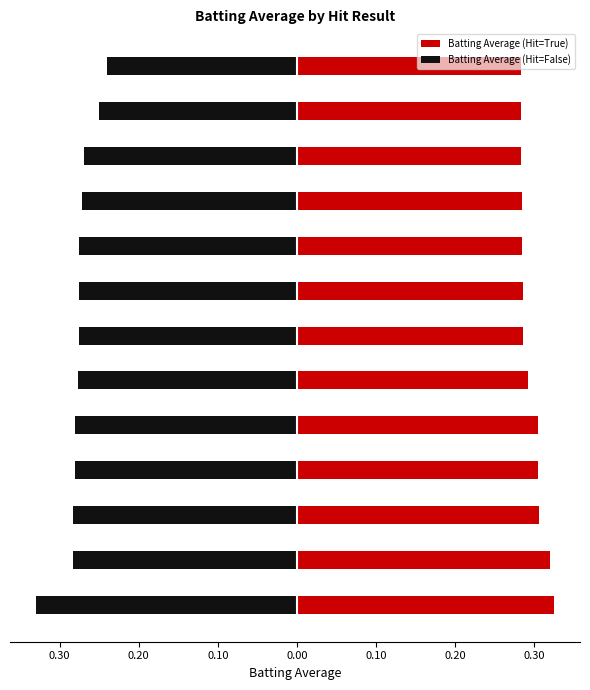

What is the highest value of the Batting Average (Hit=False) series?

-0.2